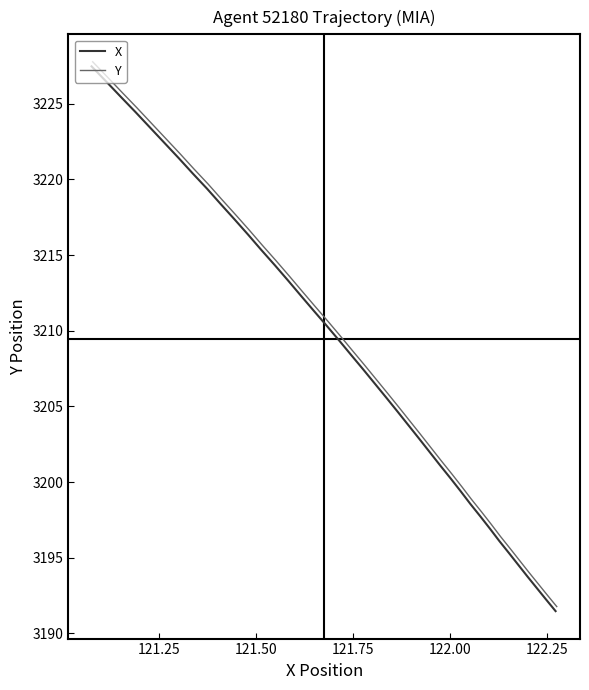

List the series in order of their peak value, lowest first.

X, Y